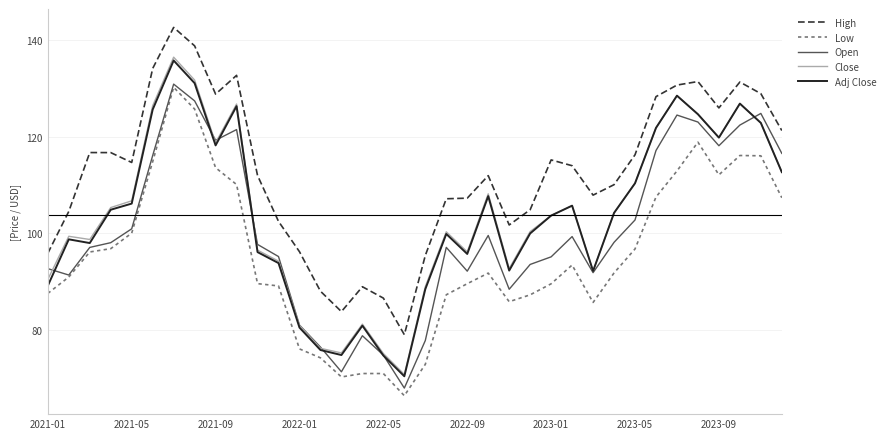

Which series has the widest spread of values?

Close